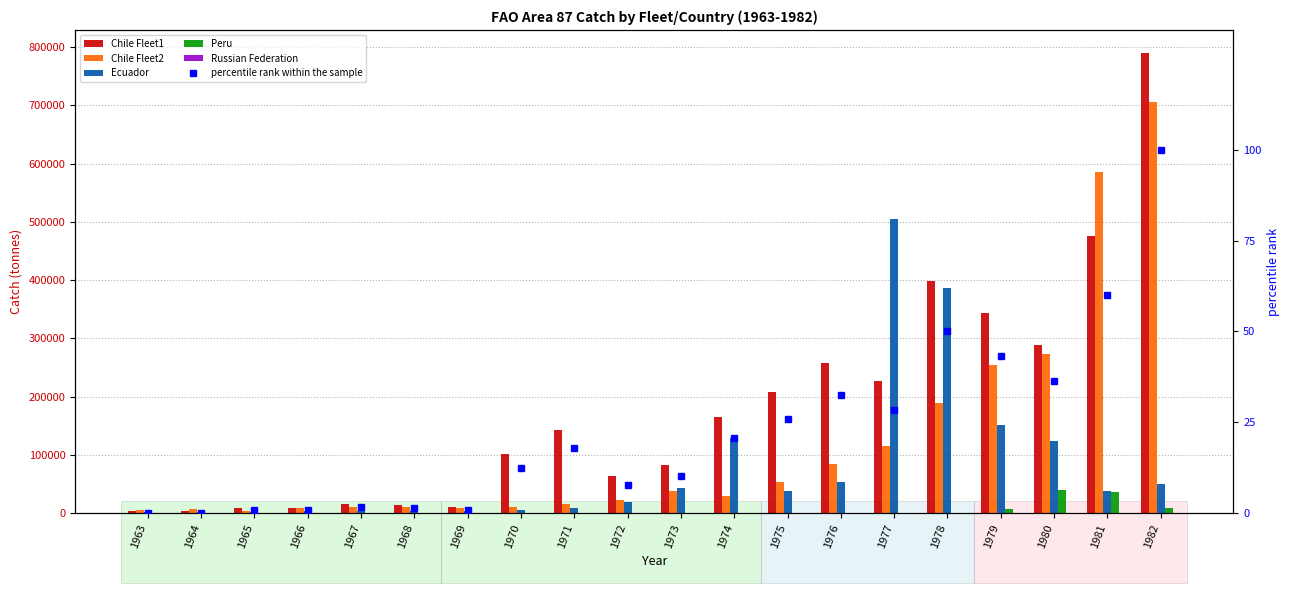

How many groups of bars are there?

20